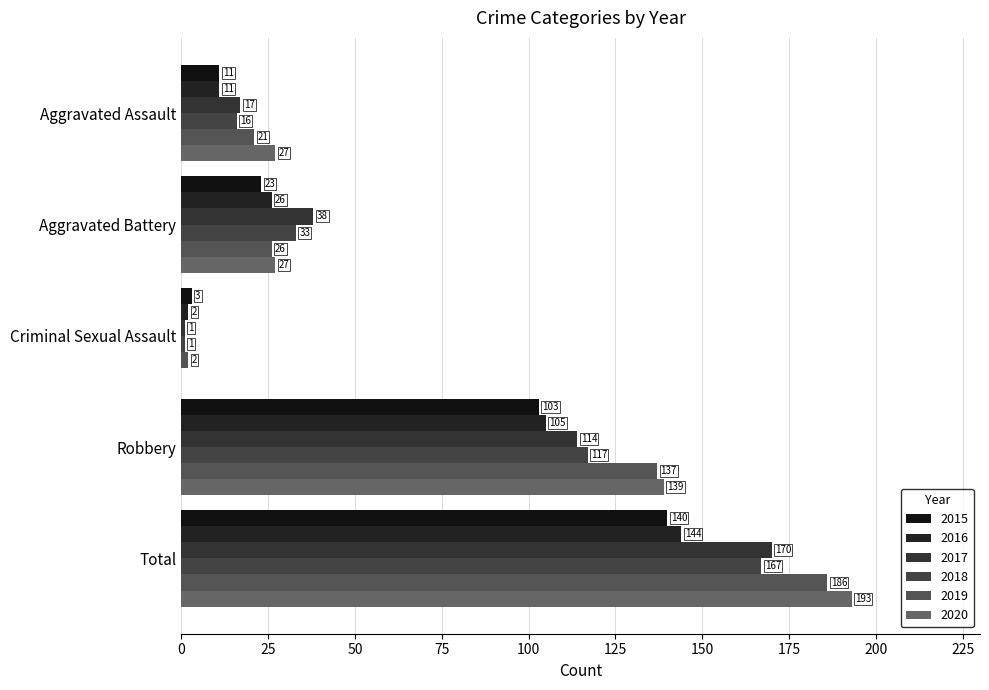

How many positive values does the 2020 series have?

4